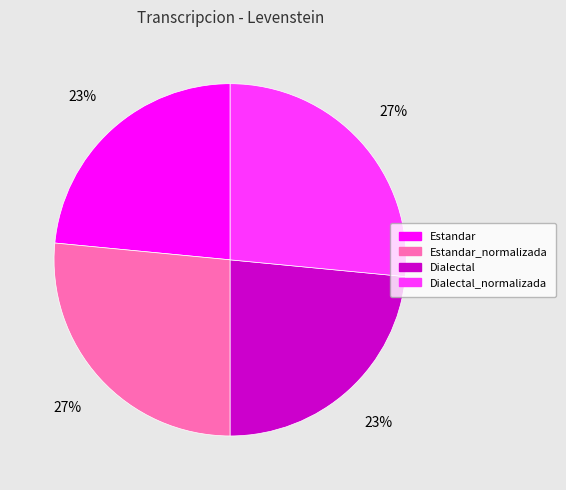

To the nearest percent, what is the average slice percentage?

25%